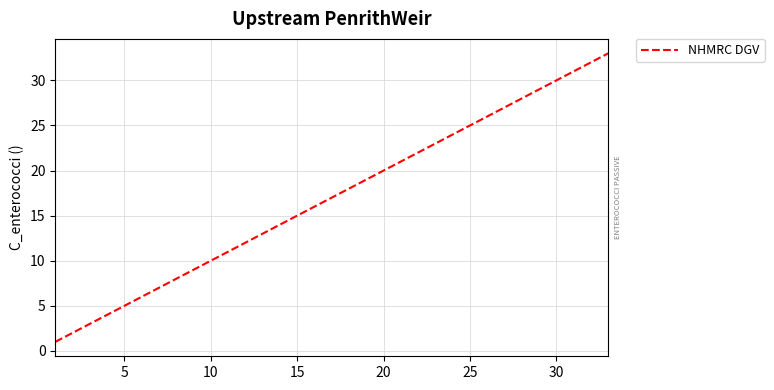

What is the difference between the maximum and minimum values?

32